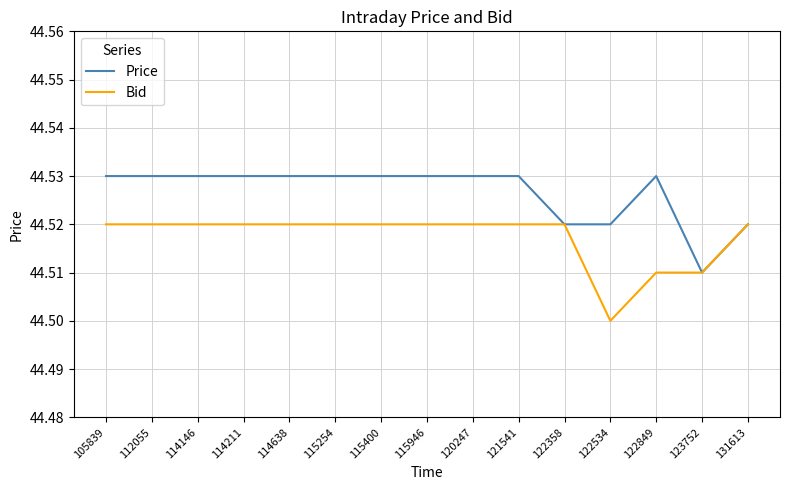

Is the value of Price at 122358 greater than the value of Bid at 123752?

Yes